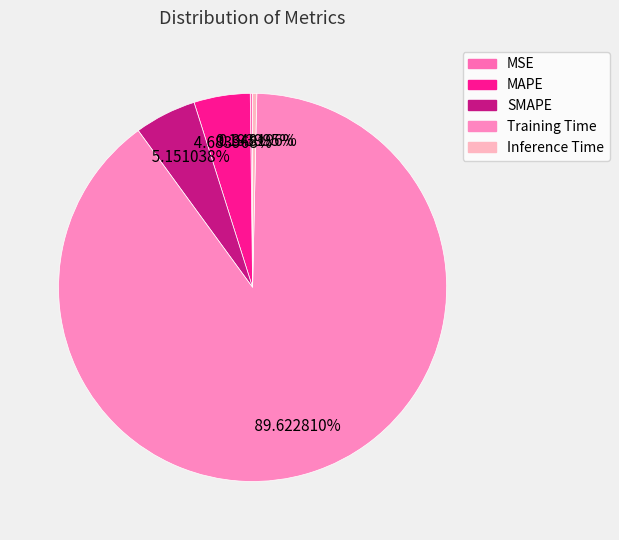

Count the number of slices in the pie.

5